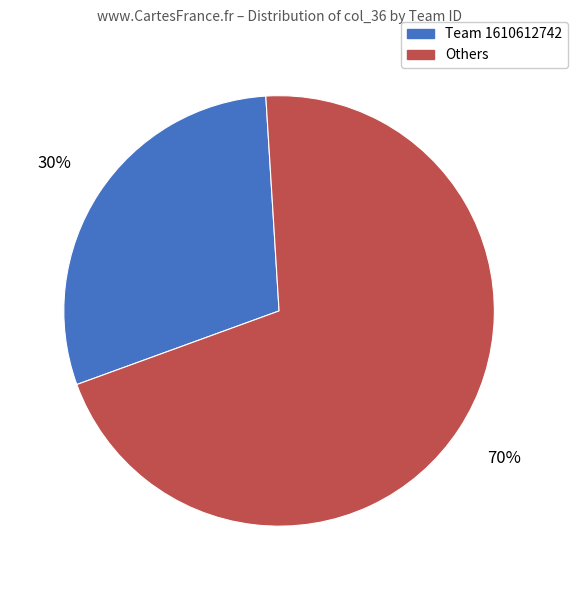

To the nearest percent, what is the average slice percentage?

50%